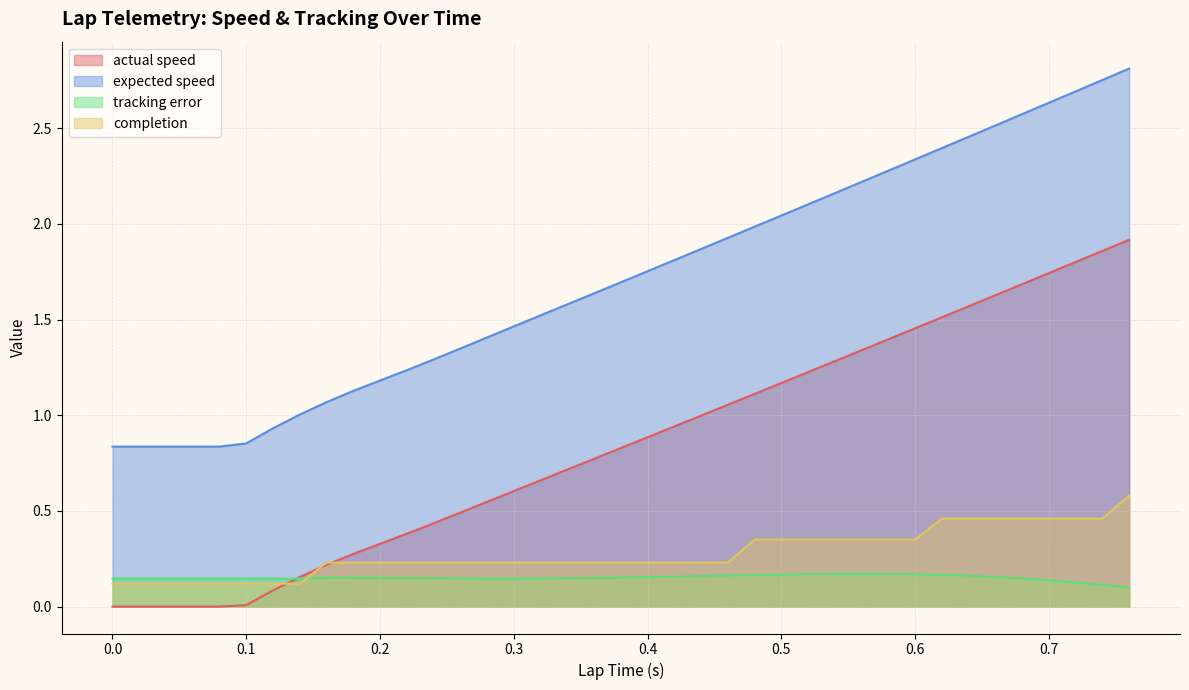

What is the value of the completion point at the 2nd from the left?

0.1